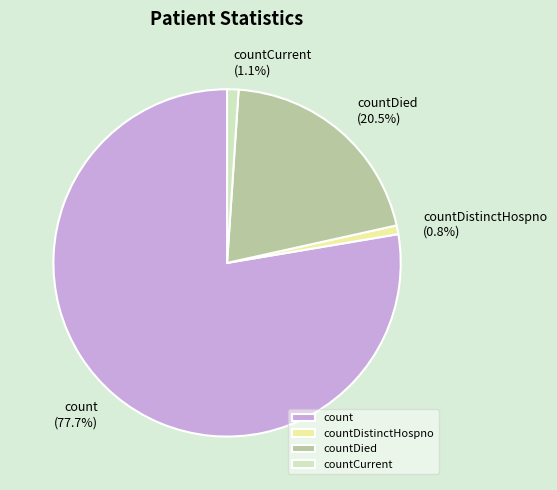

Which category has the biggest portion of the pie?

count